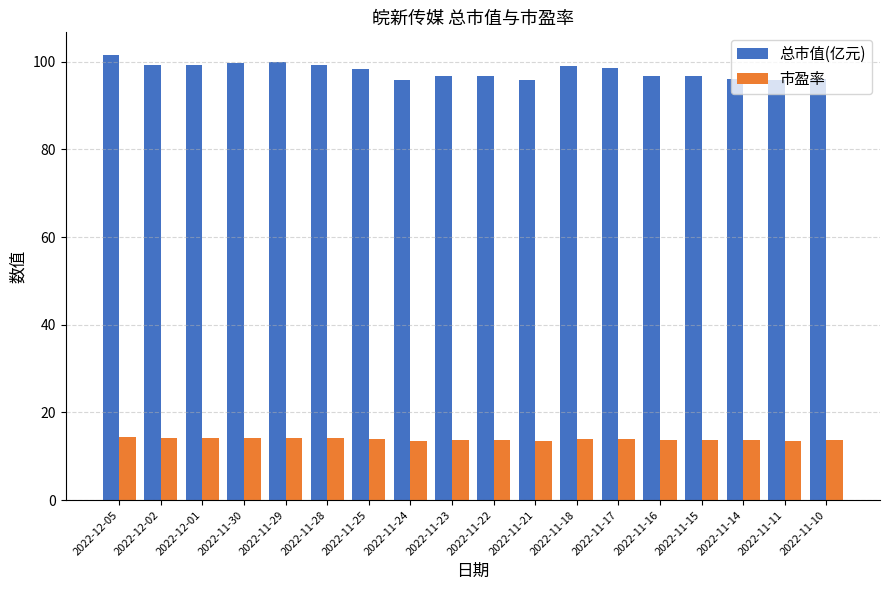

Does the chart contain any negative values?

No